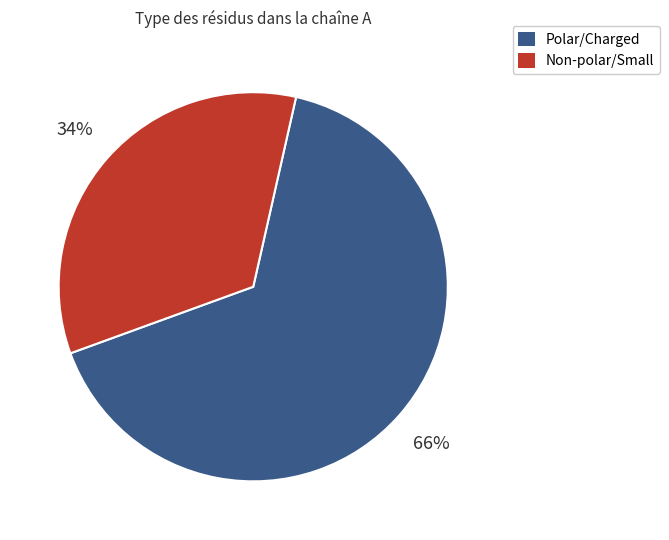

Is there any slice that represents more than half of the pie?

Yes